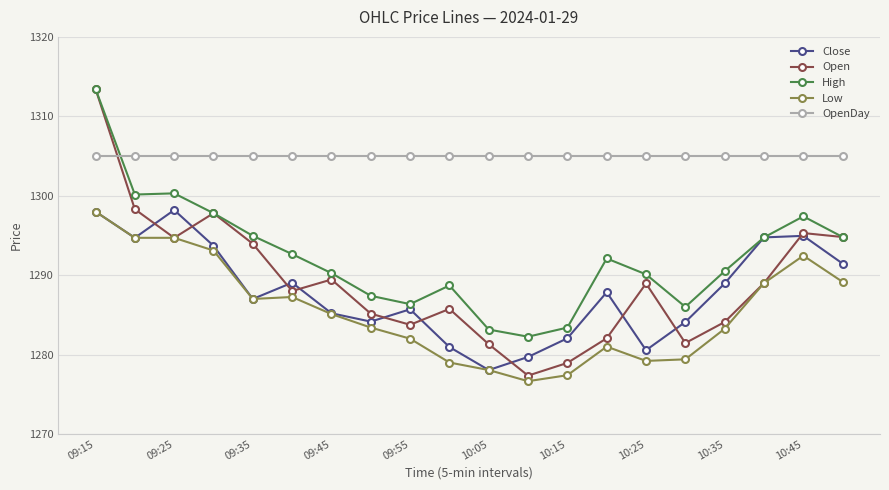

What is the value of the OpenDay point at the 19th from the left?

1305.0